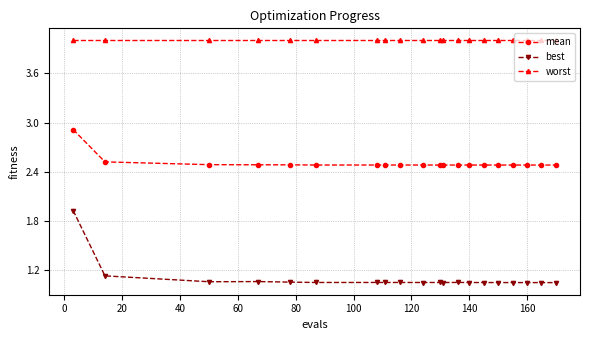

What is the sum of all mean values?

50.1